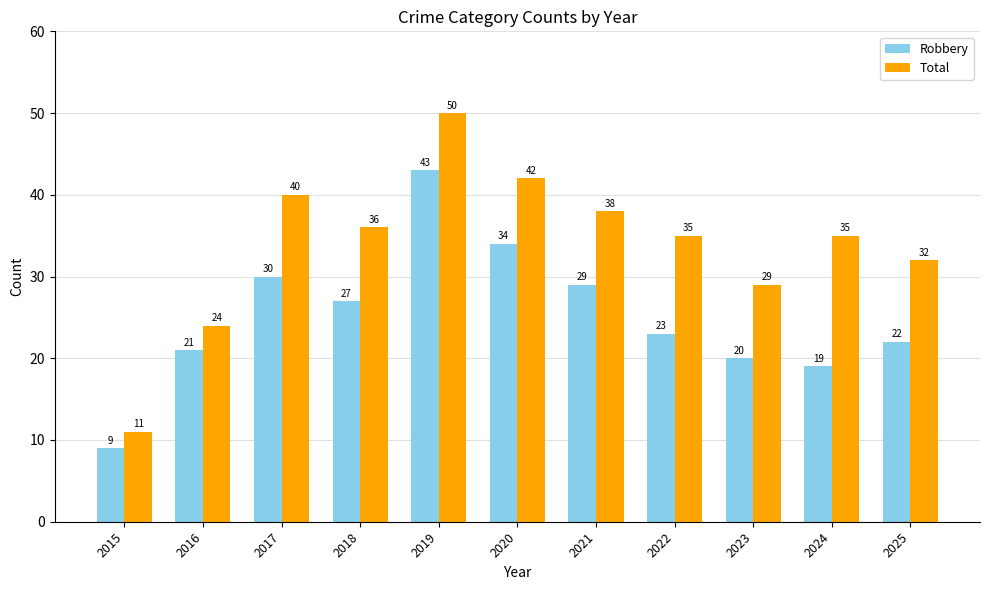

At which category is the sum across all series the highest?

2019